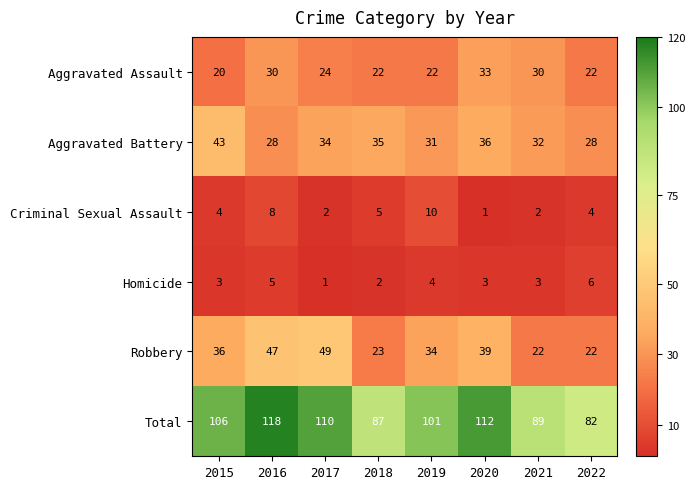

What is the smallest value displayed?

1